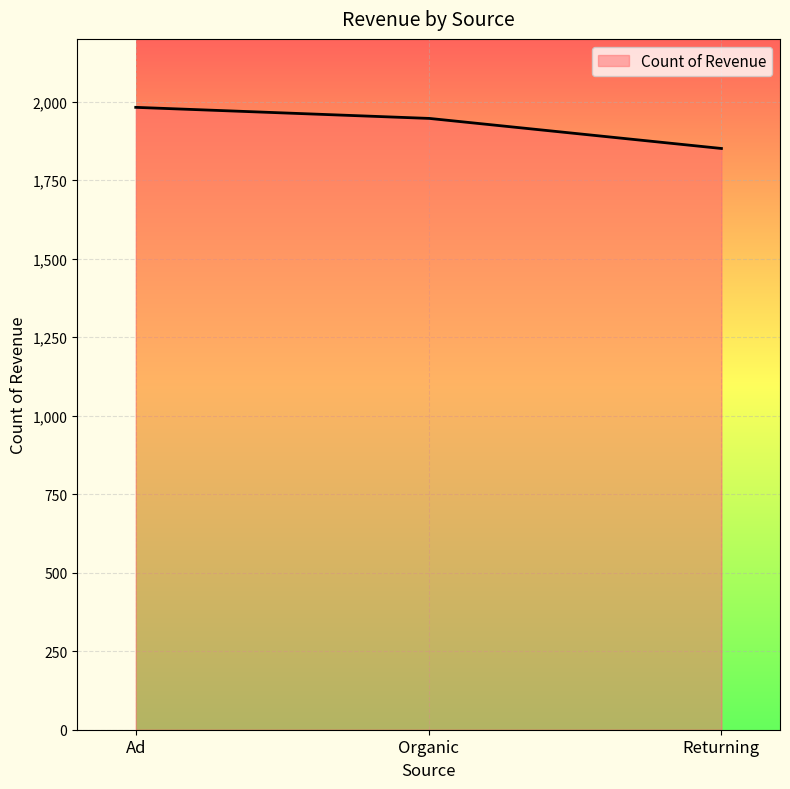

What is the maximum value shown in the chart?

1982.0